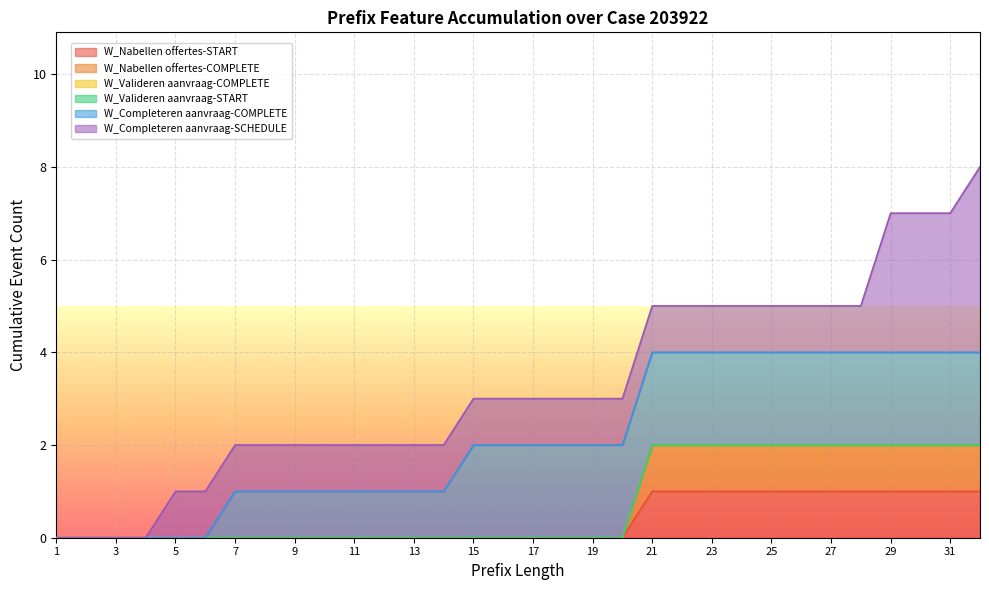

The W_Completeren aanvraag-SCHEDULE series shows 1 at 16. True or false?

True